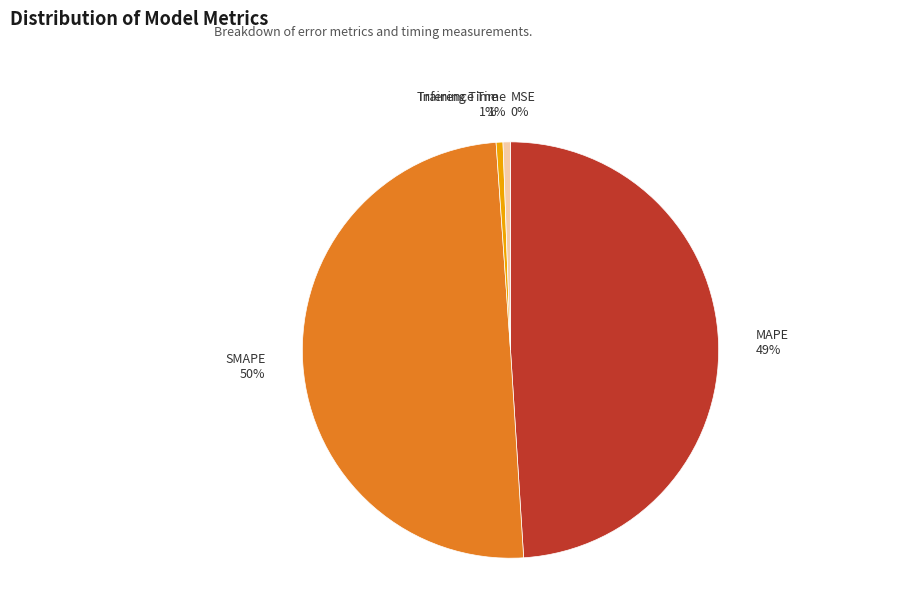

Which has a higher value, Training Time or MAPE?

MAPE